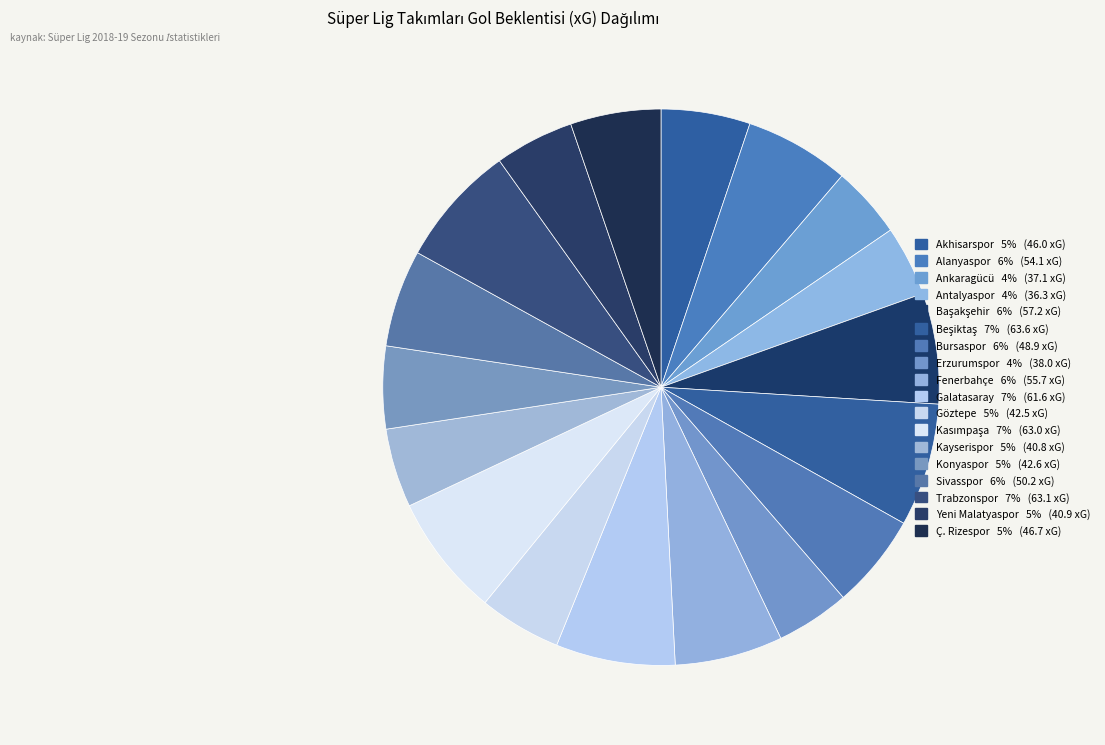

Rank the categories by value from lowest to highest.

Antalyaspor, Ankaragücü, Erzurumspor, Kayserispor, Yeni Malatyaspor, Göztepe, Konyaspor, Akhisarspor, Ç. Rizespor, Bursaspor, Sivasspor, Alanyaspor, Fenerbahçe, Başakşehir, Galatasaray, Kasımpaşa, Trabzonspor, Beşiktaş